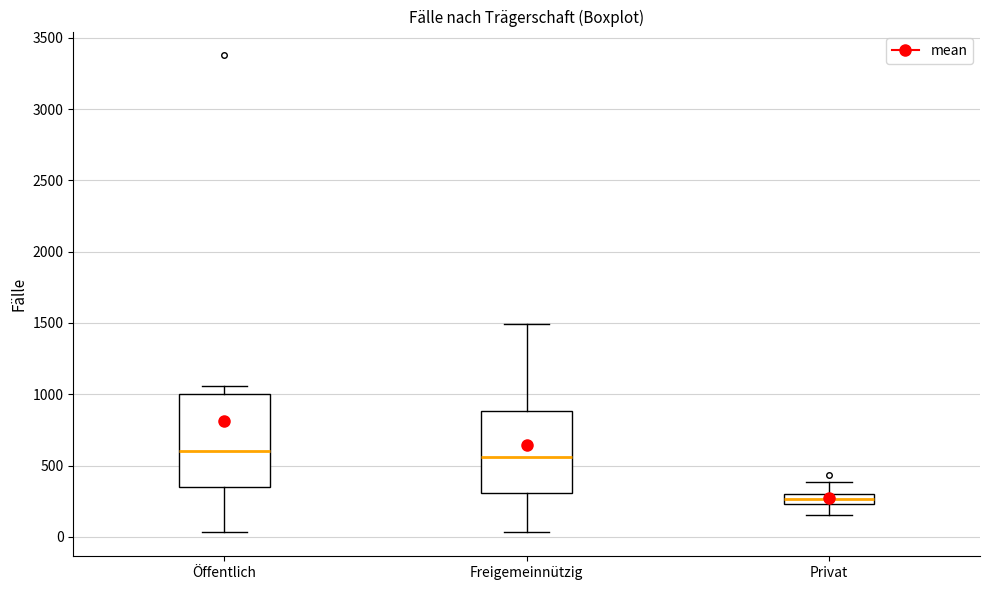

Which box has the lowest median line?

Privat